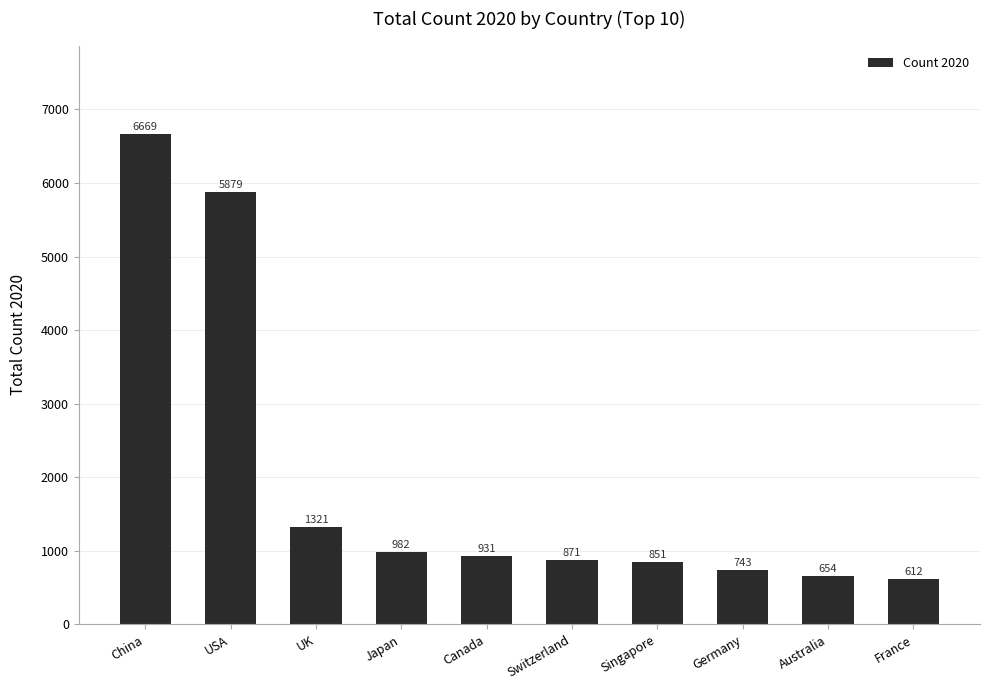

Reading left to right, transcribe all the data shown in this chart.

China=6669	USA=5879	UK=1321	Japan=982	Canada=931	Switzerland=871	Singapore=851	Germany=743	Australia=654	France=612